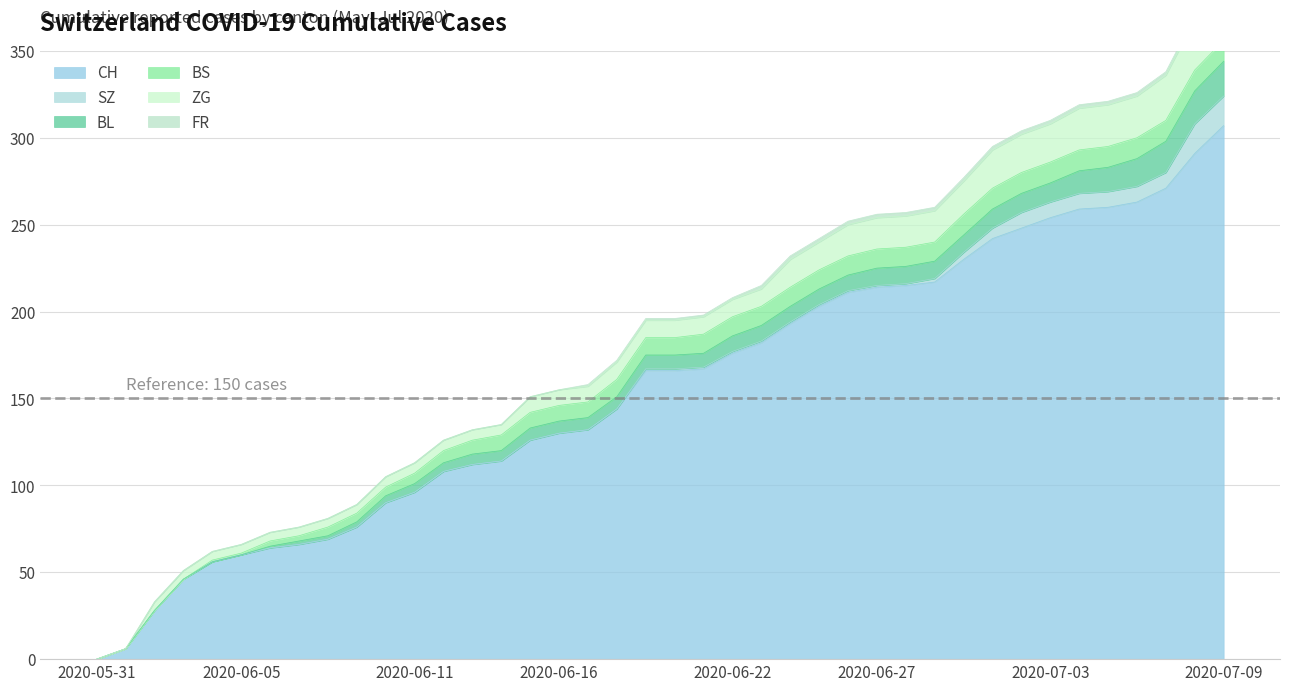

How many data points in SZ are above 1?

11